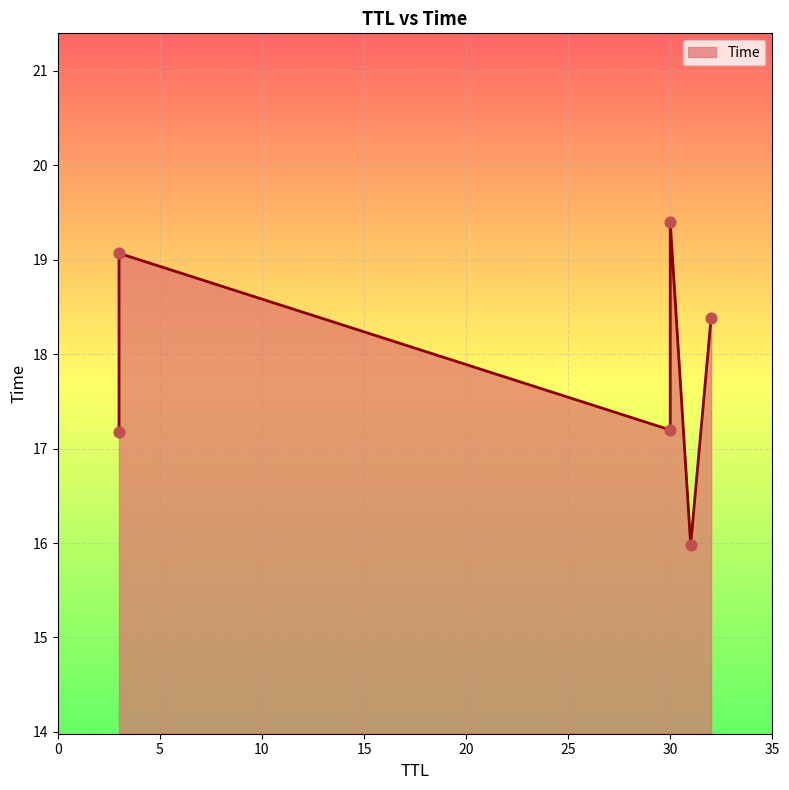

What is the change in value from 3 to 30?

+2.2